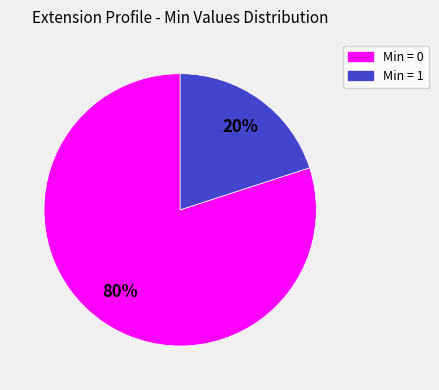

How many slices are in this pie chart?

2